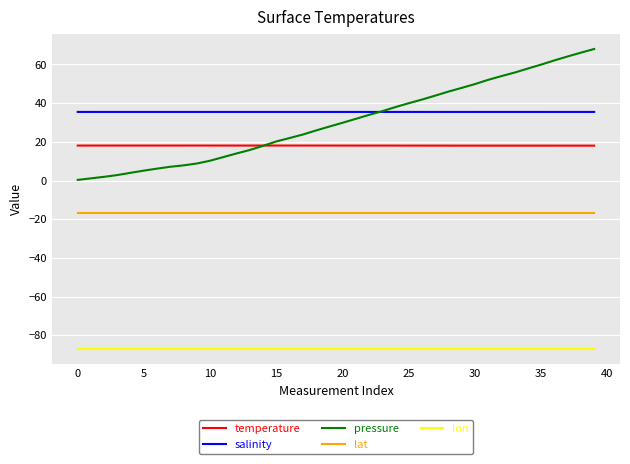

Does the chart display data point markers on the line(s)?

No